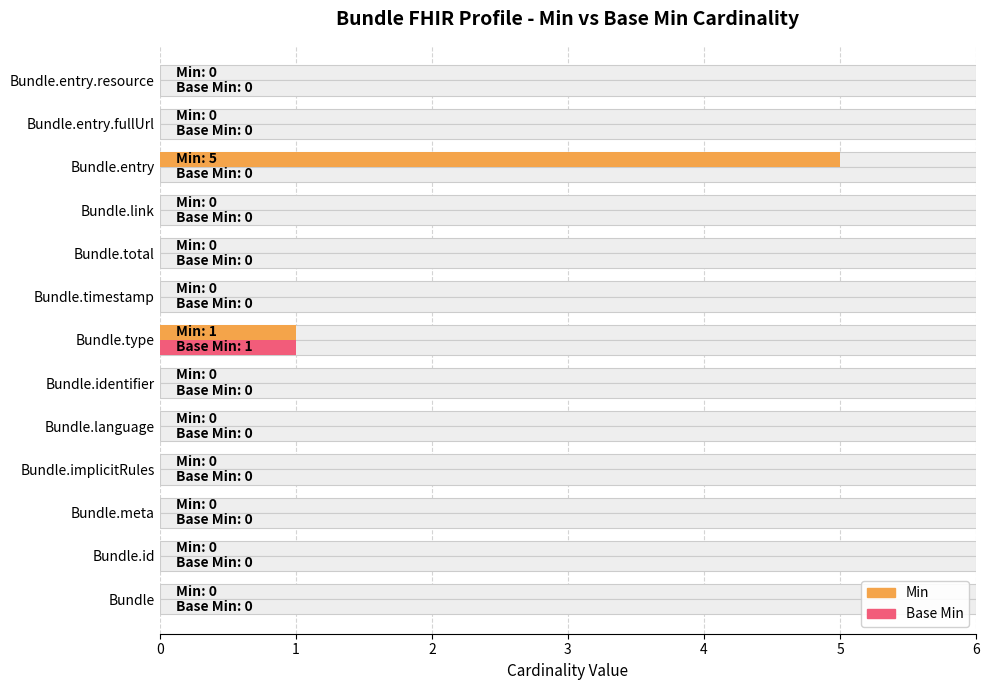

Is it true that Base Min equals 0 at Bundle.language?

True